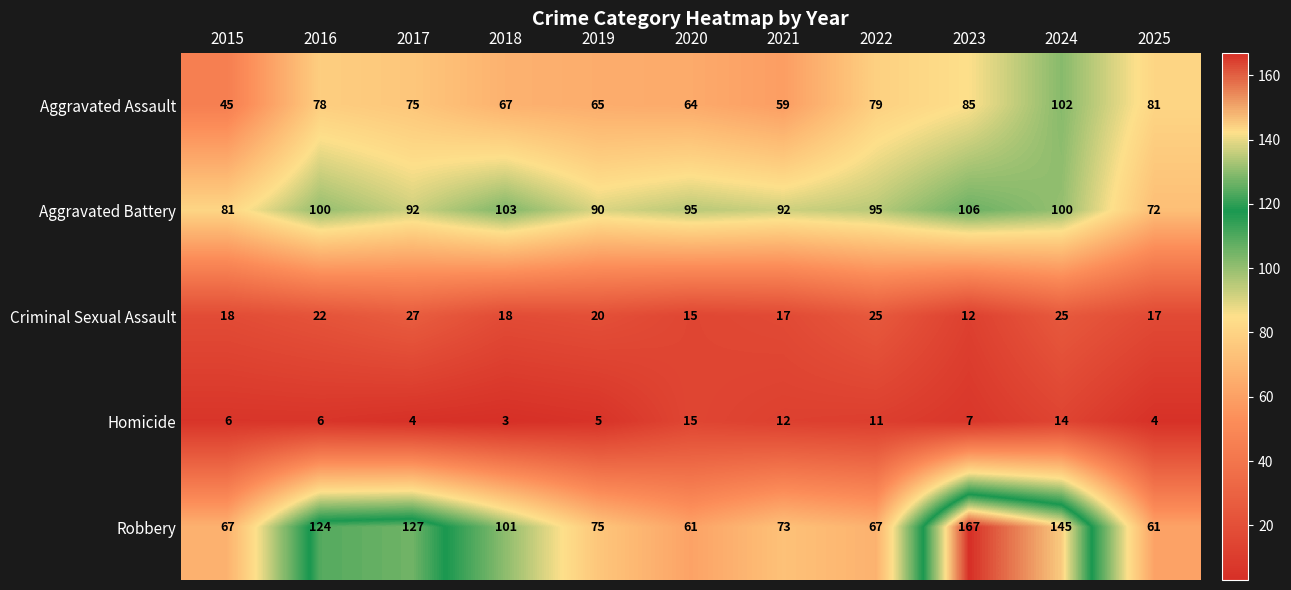

What is the total value across all series at 2023?

377